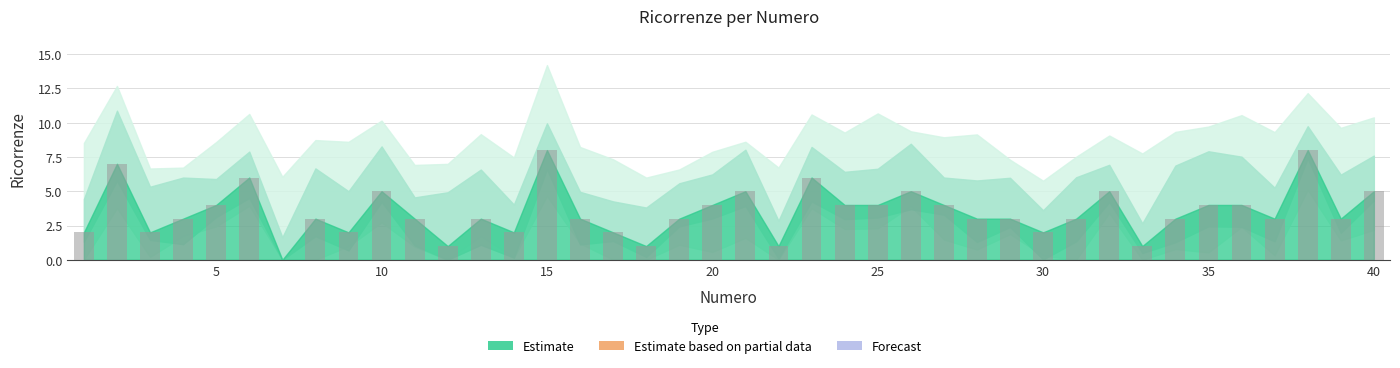

What is the maximum value shown in the chart?

8